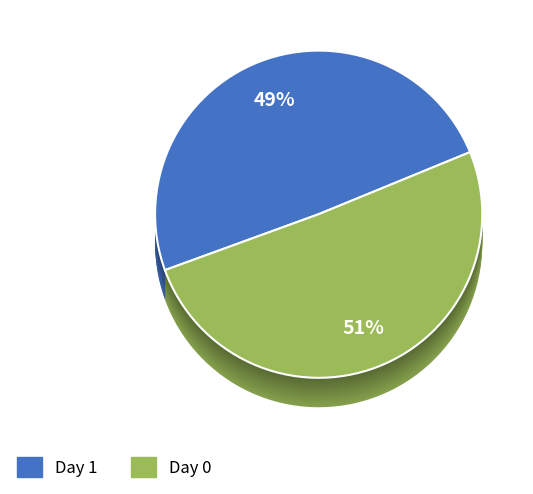

What is the total percentage of Day 0 and Day 1?

100.0%